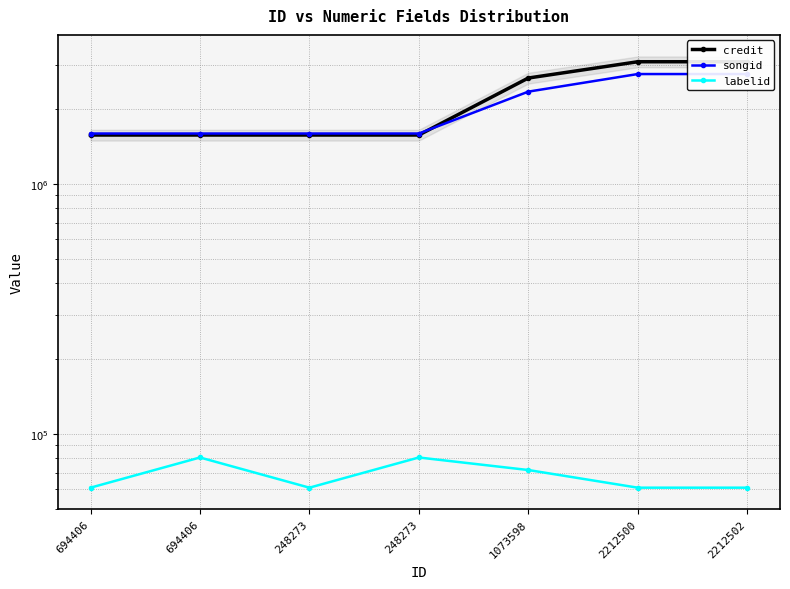

True or false: credit has more than 0 interior local peaks.

False